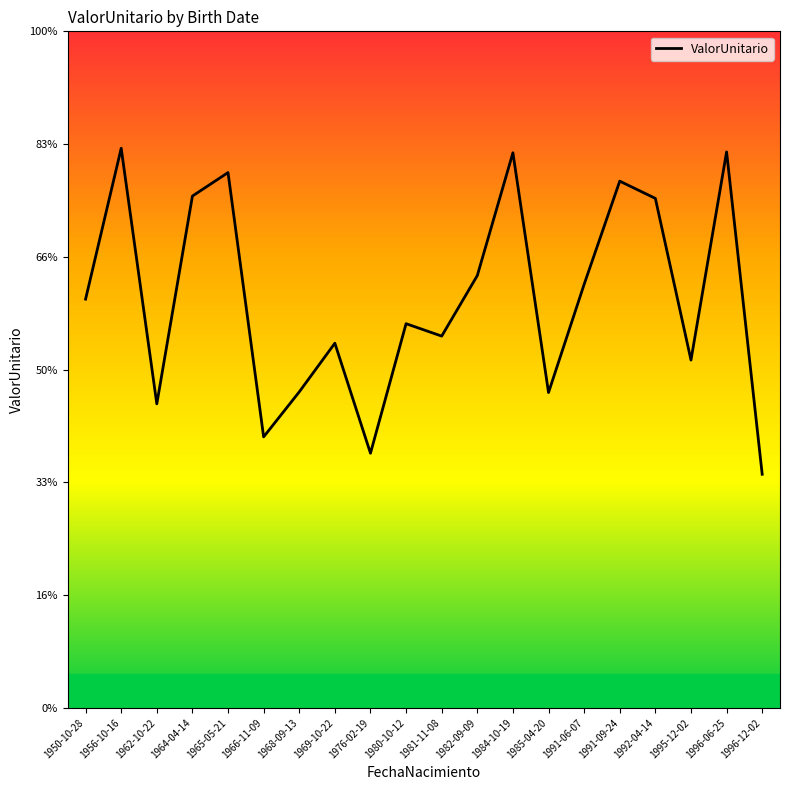

Where is the first local maximum?

1956-10-16